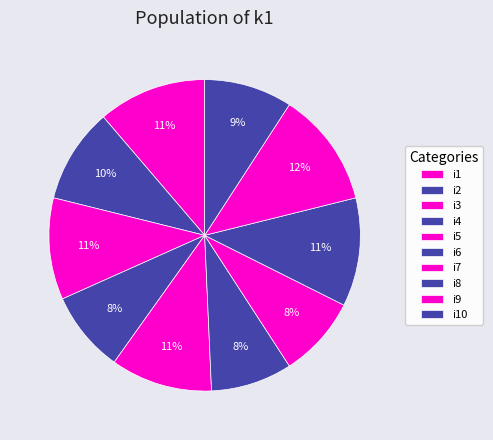

To the nearest percent, what is the average slice percentage?

10%